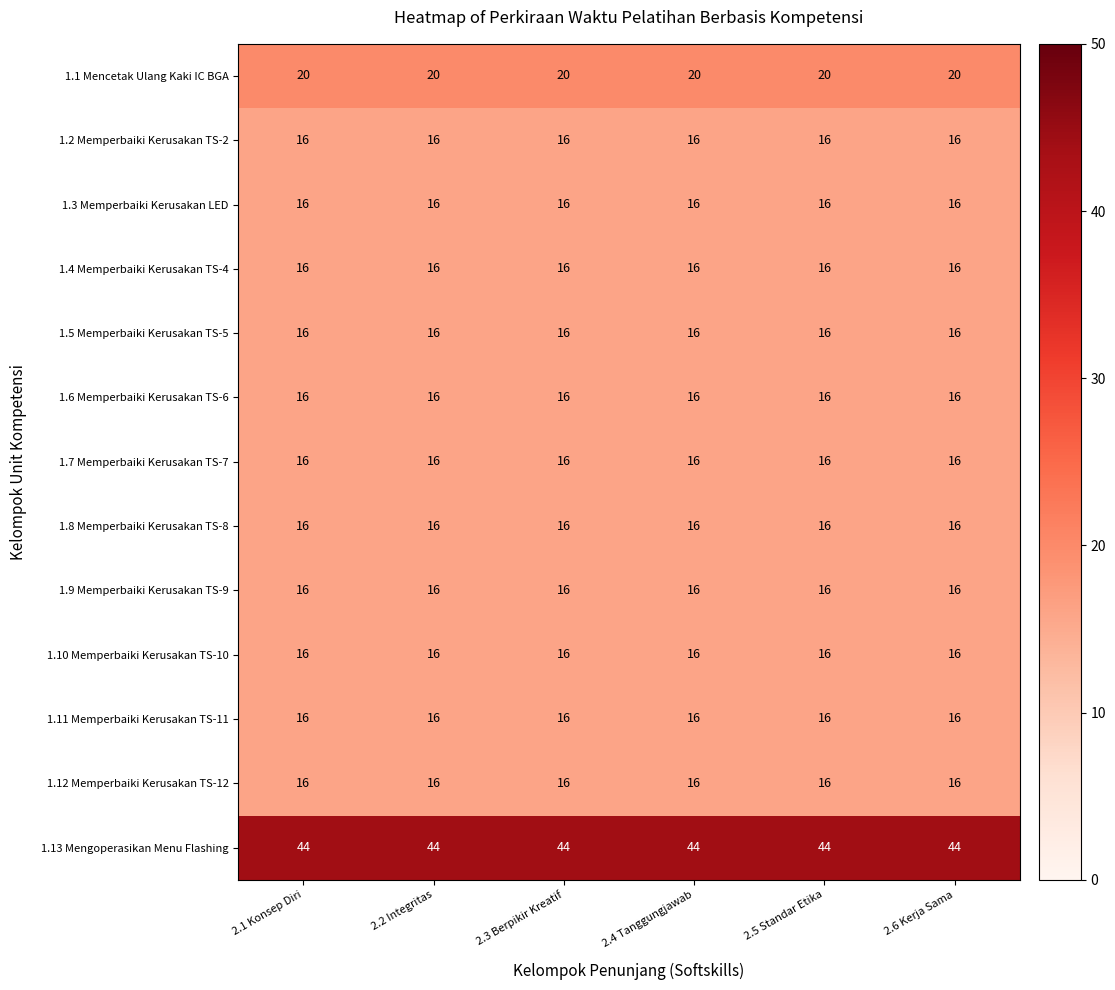

What is the average value of the 1.10 Memperbaiki Kerusakan TS-10 series?

16